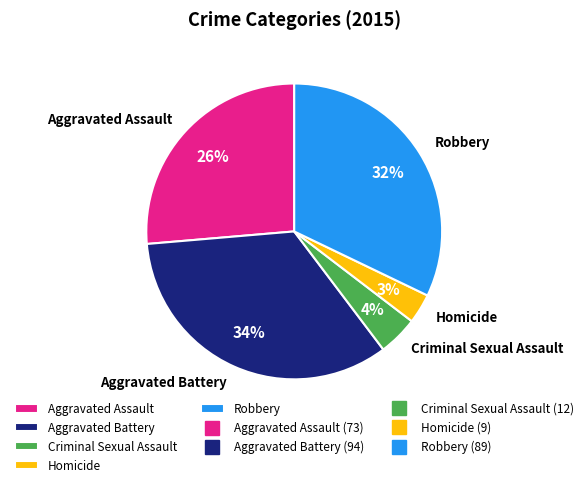

What percentage is the Criminal Sexual Assault slice, to the nearest percent?

4%